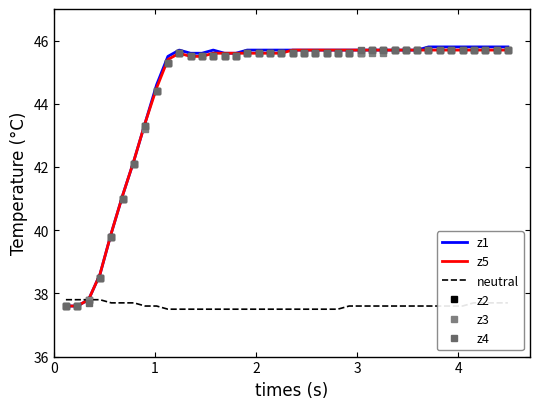

How many distinct data groups are displayed?

6